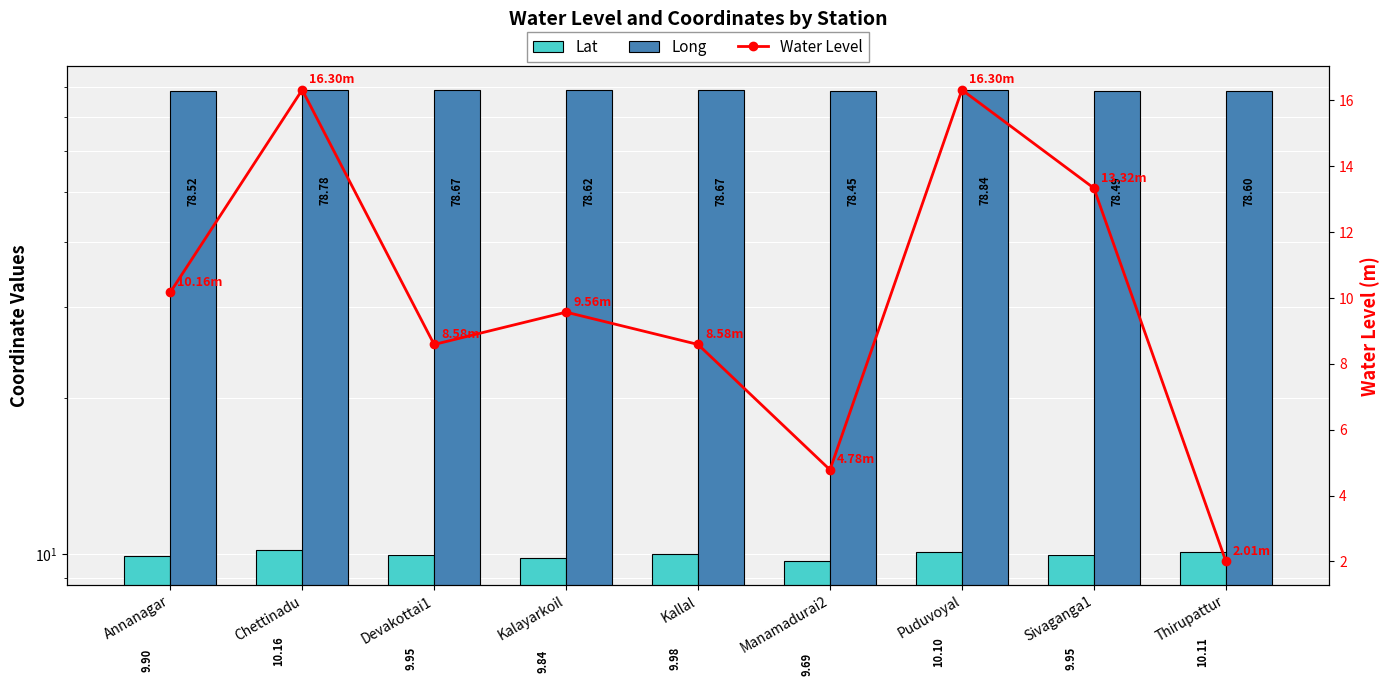

Which series has the largest total across all categories?

Long